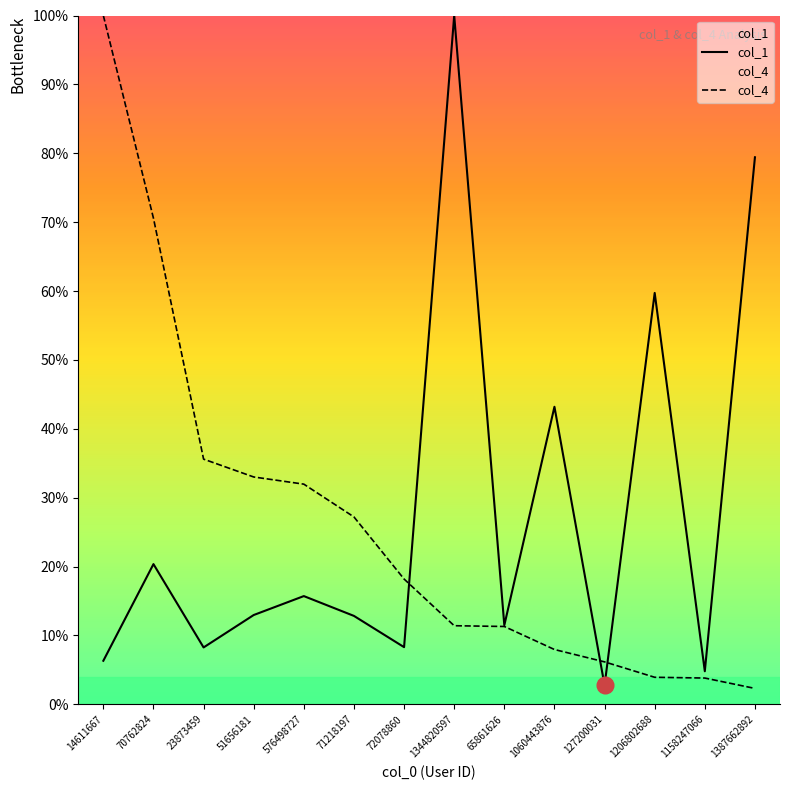

True or false: col_4 has a value of 0.1 at 127200031.

True